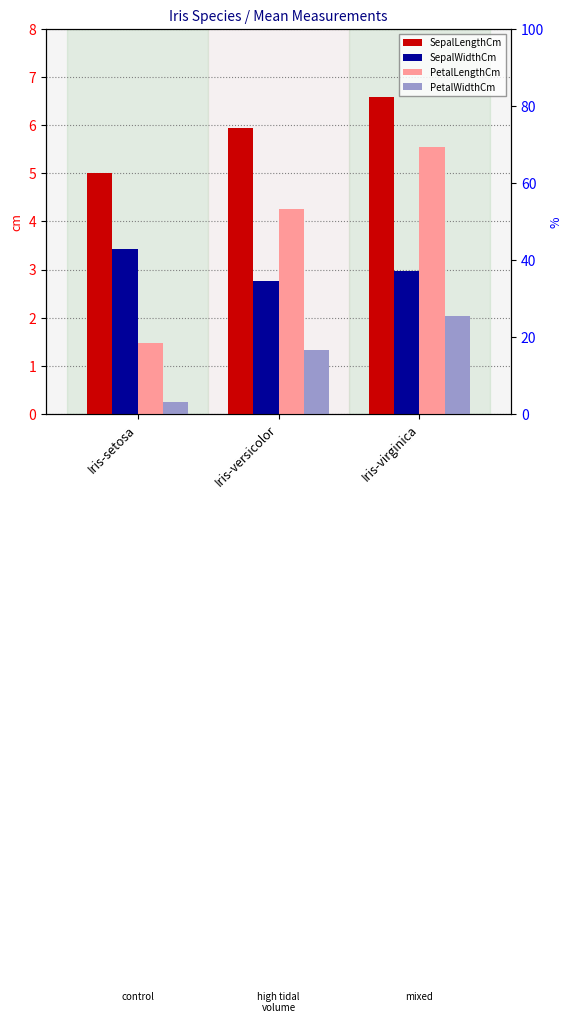

How many PetalLengthCm values are between 1 and 5?

2